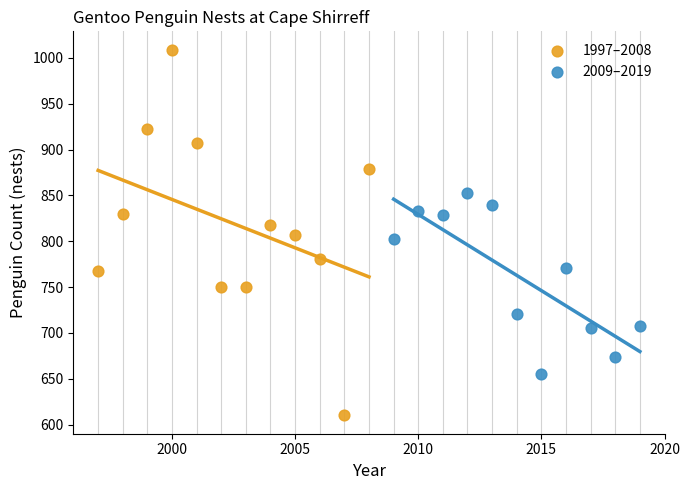

Which series contains the highest Y value?

1997–2008